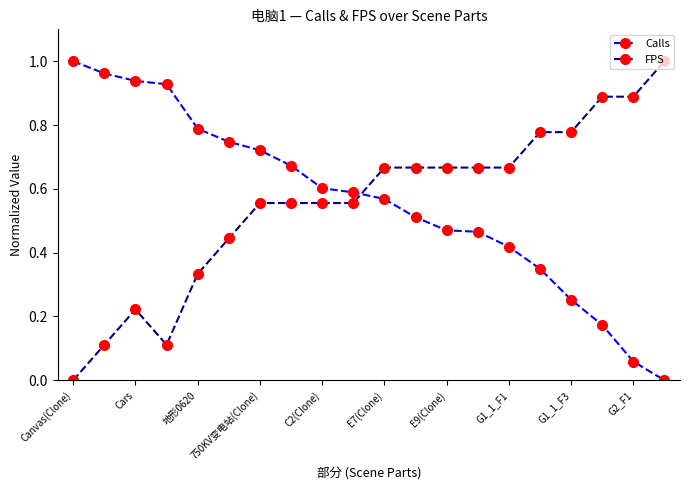

What are all the series names shown in the legend?

Calls, FPS